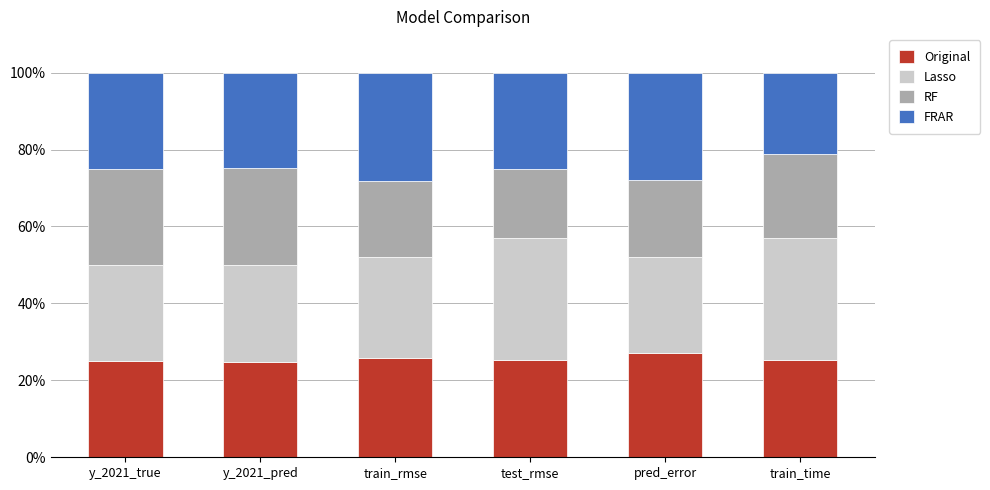

Read the Original value at train_time.

25.3